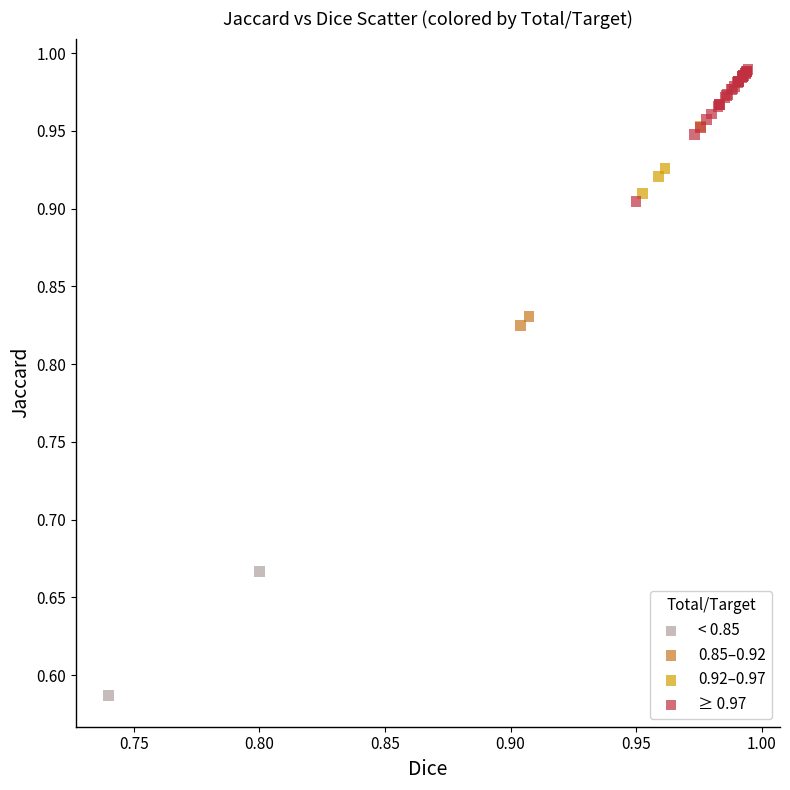

Which series has the largest Y range (max minus min)?

≥ 0.97